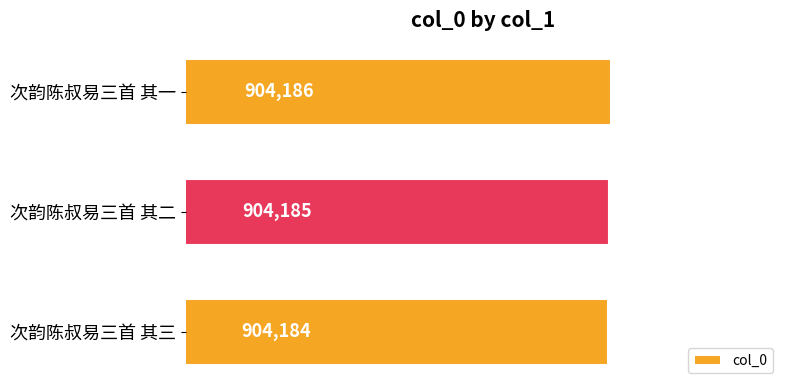

Reading bottom to top, list all the values displayed in this chart.

904184	904185	904186